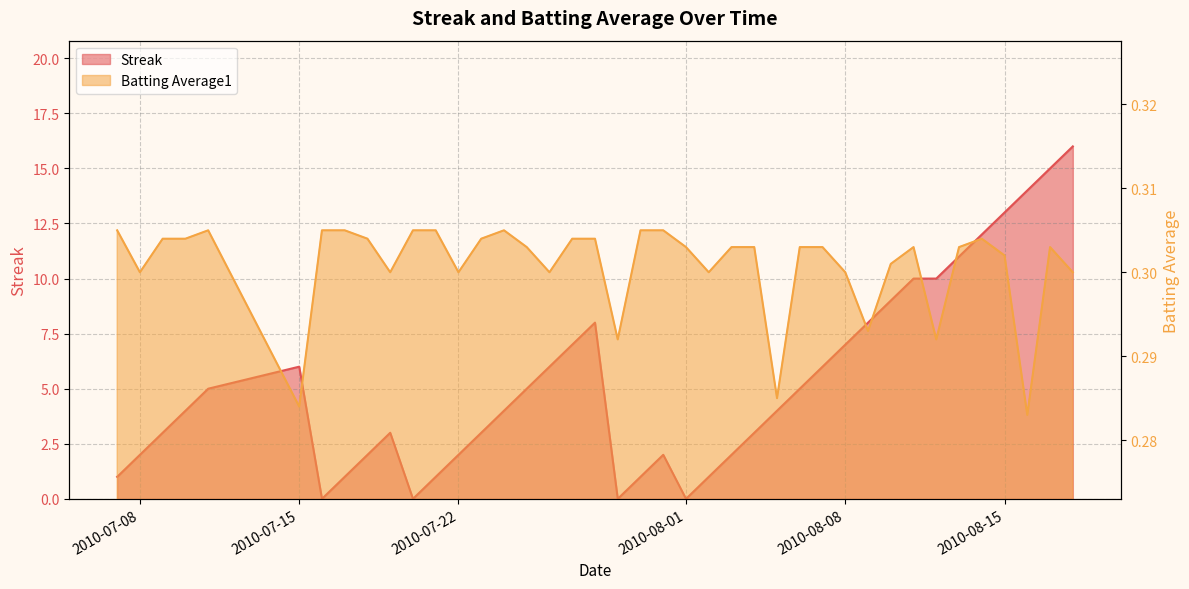

In batting_avg, how many points are lower than both neighbors (excluding endpoints)?

11